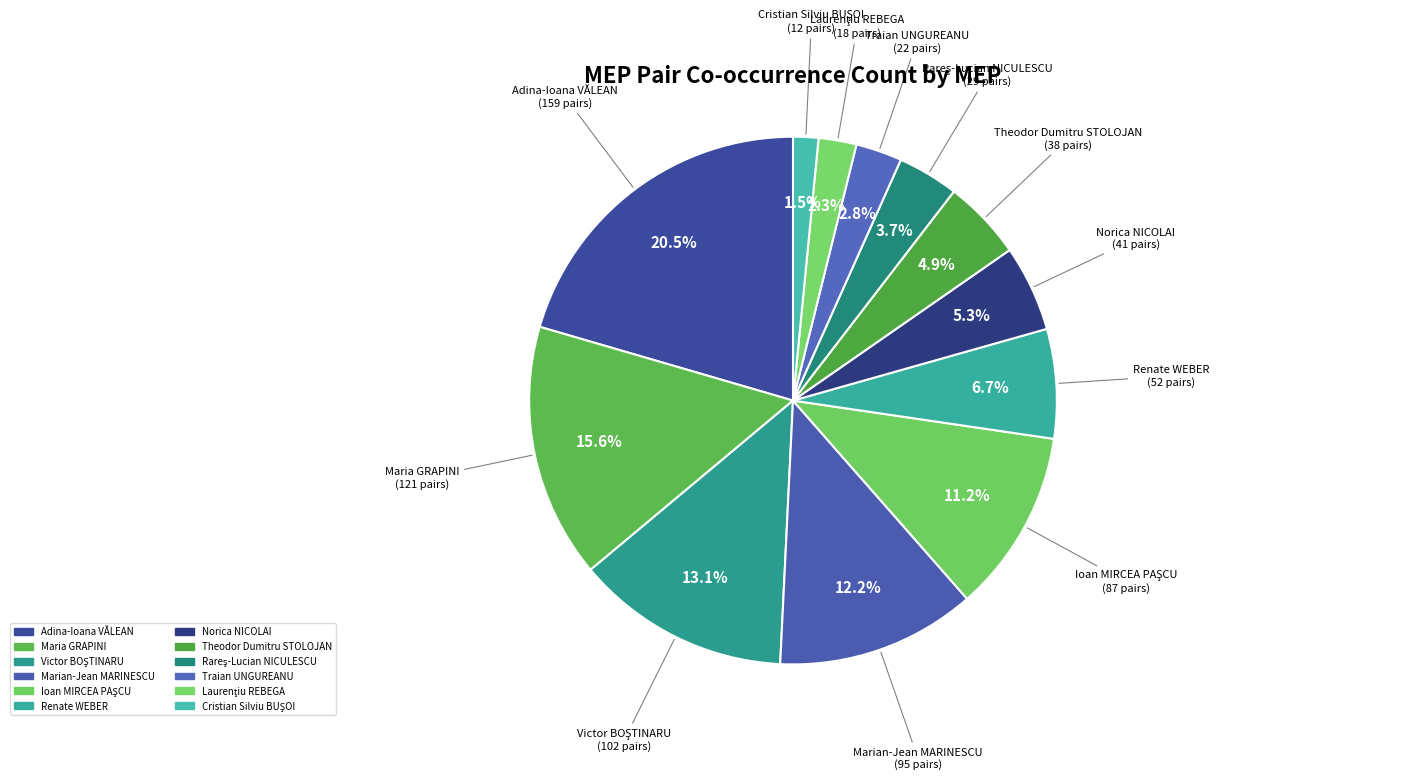

To the nearest percent, what is the difference between the largest and smallest slice percentages?

19%